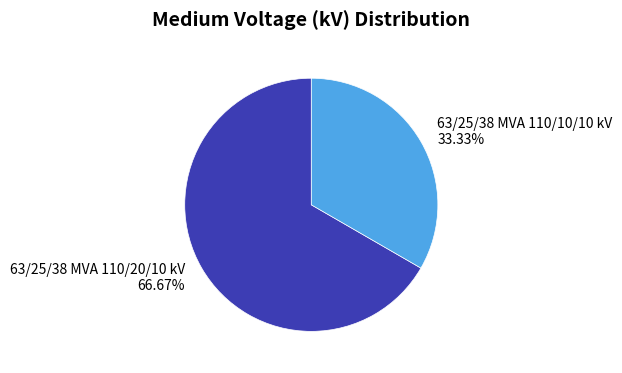

Combined, do 63/25/38 MVA 110/20/10 kV and 63/25/38 MVA 110/10/10 kV account for over 50%?

Yes